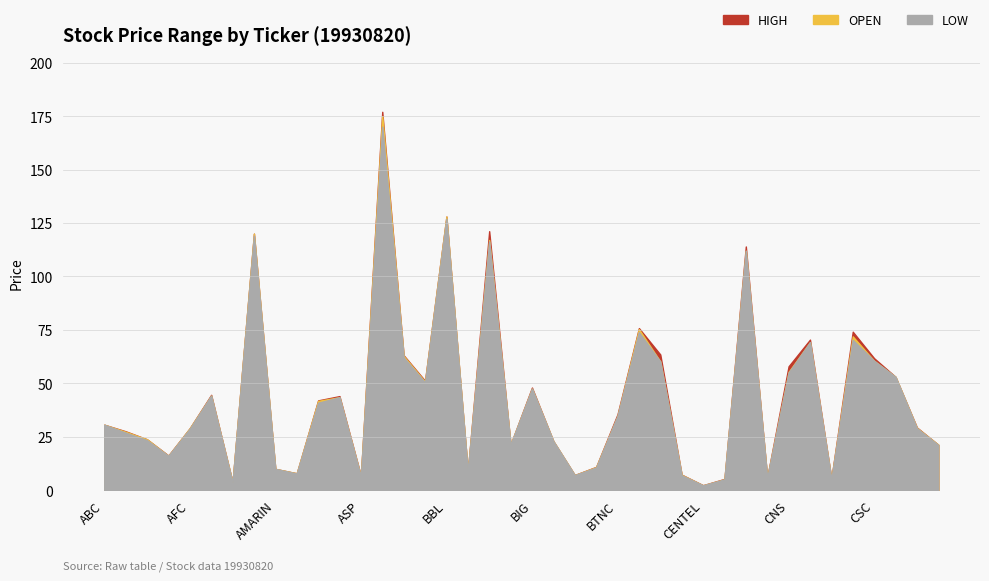

What is the greatest value displayed?

177.0